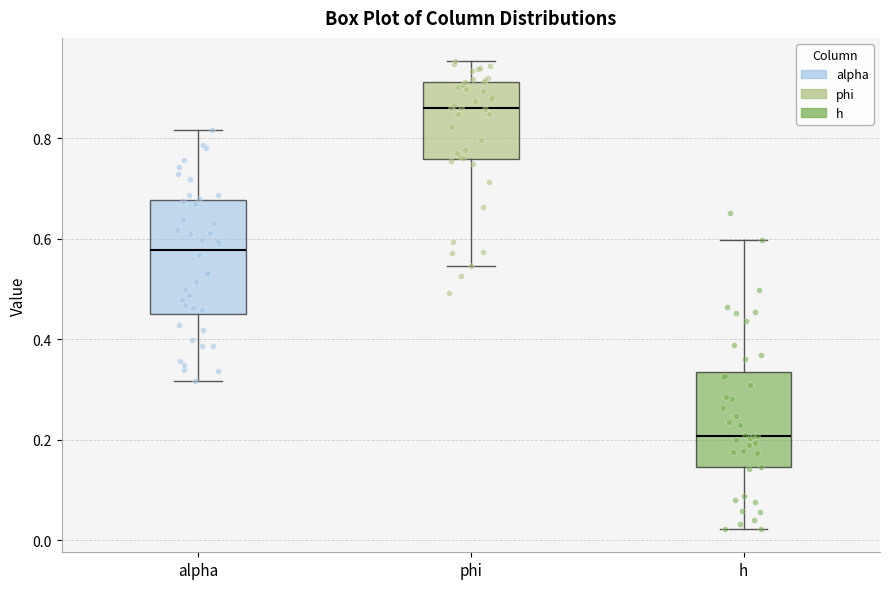

Where does the upper whisker of the box for h end on the y-axis? The values are not printed on the chart, so give them approximately, as read against the axis.

0.60